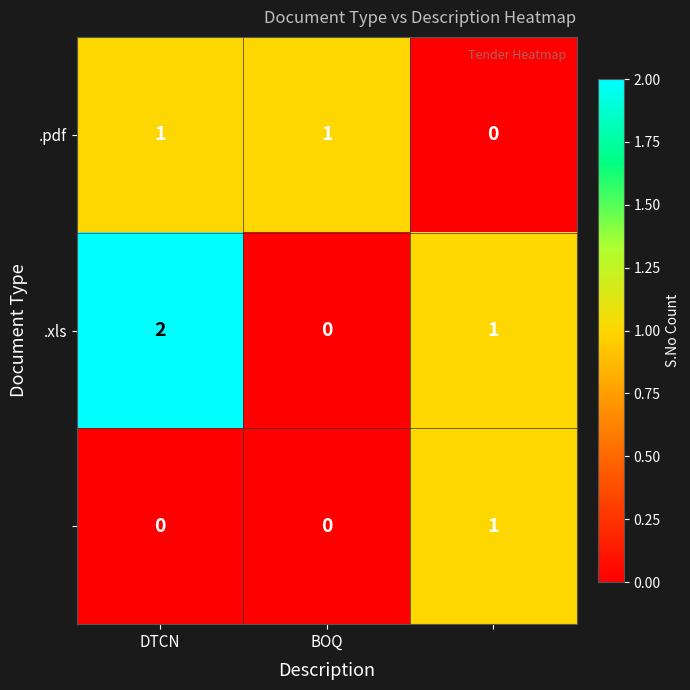

How many categories are shown in the chart?

3